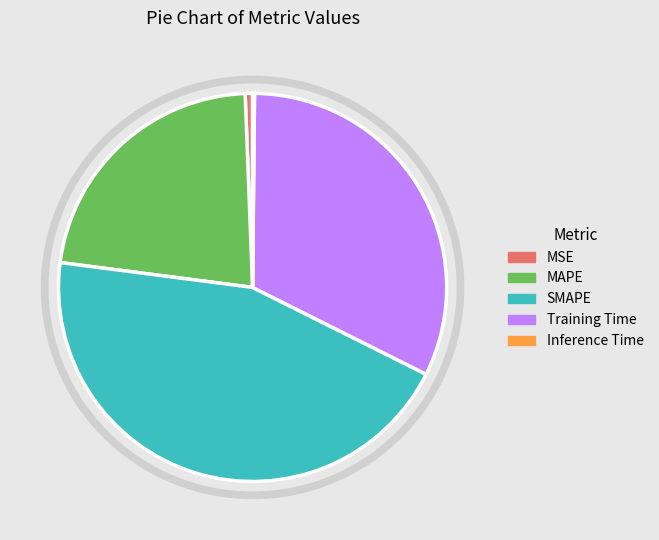

What is the largest slice in the pie chart?

SMAPE